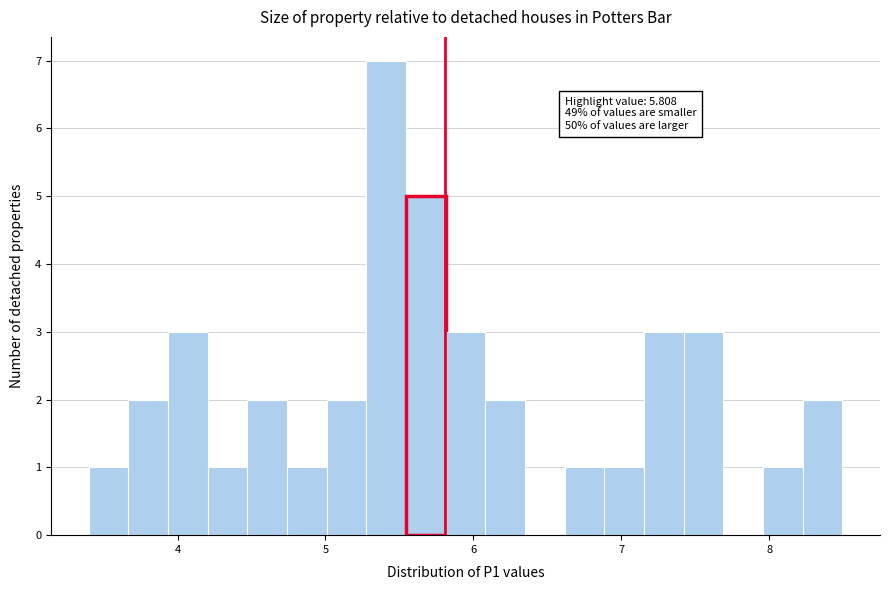

Read against the x-axis, roughly where is the centre of the tallest bar?

5.4